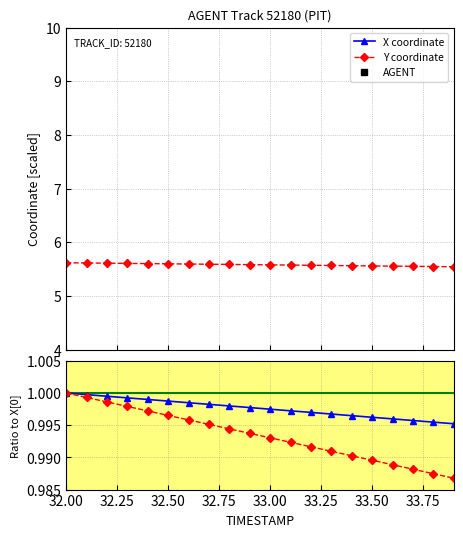

How many categories are shown in the chart?

20